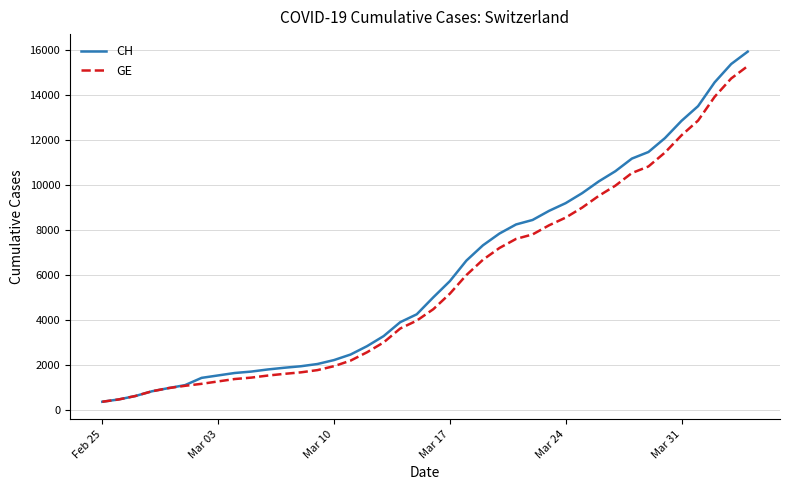

Which series has the largest range (max minus min)?

CH